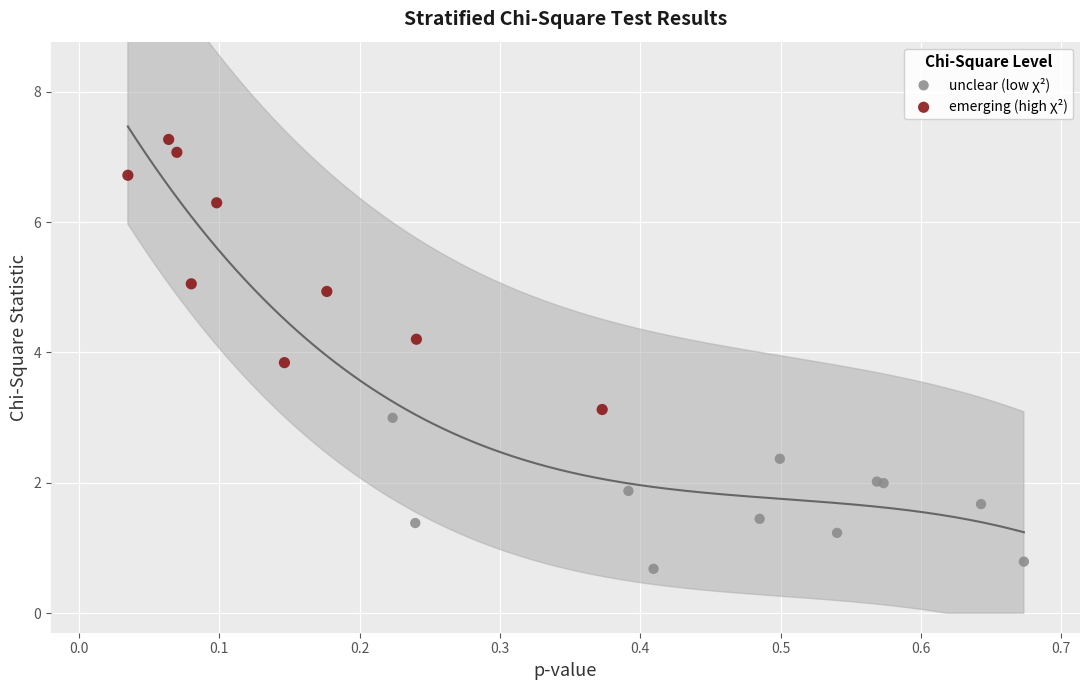

Which series contains the lowest Y value?

unclear (low χ²)